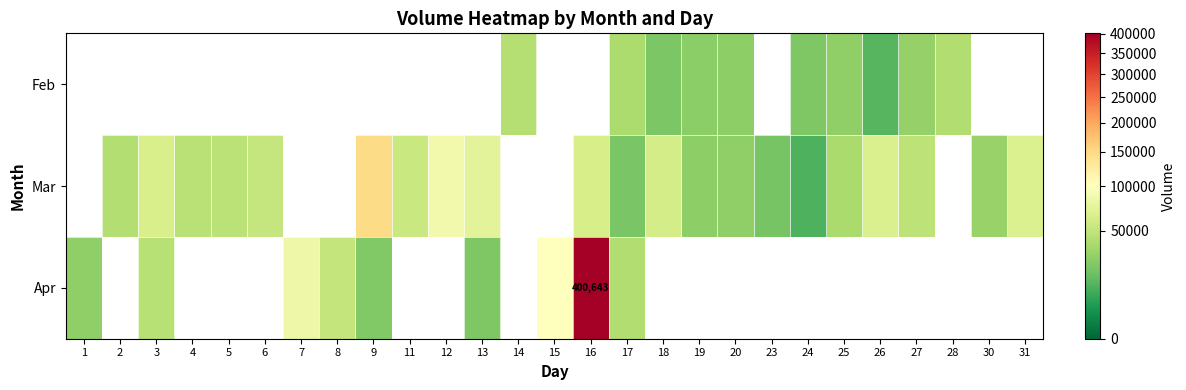

True or false: Mar has a value of 42443.9 at 30.

False